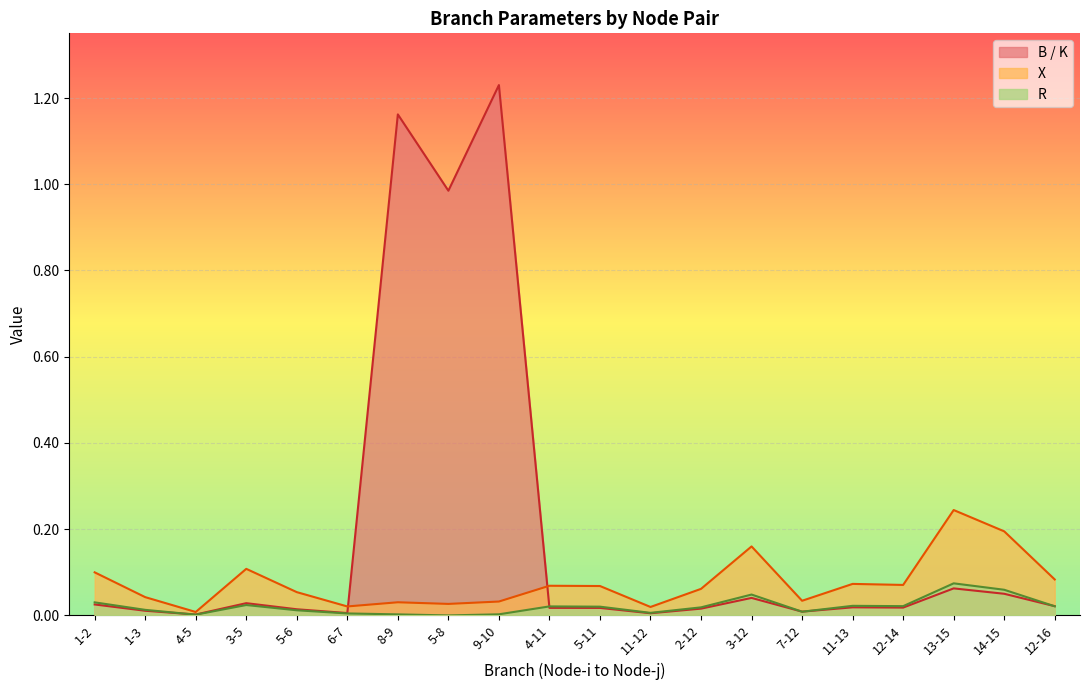

How many lines are shown in the chart?

3